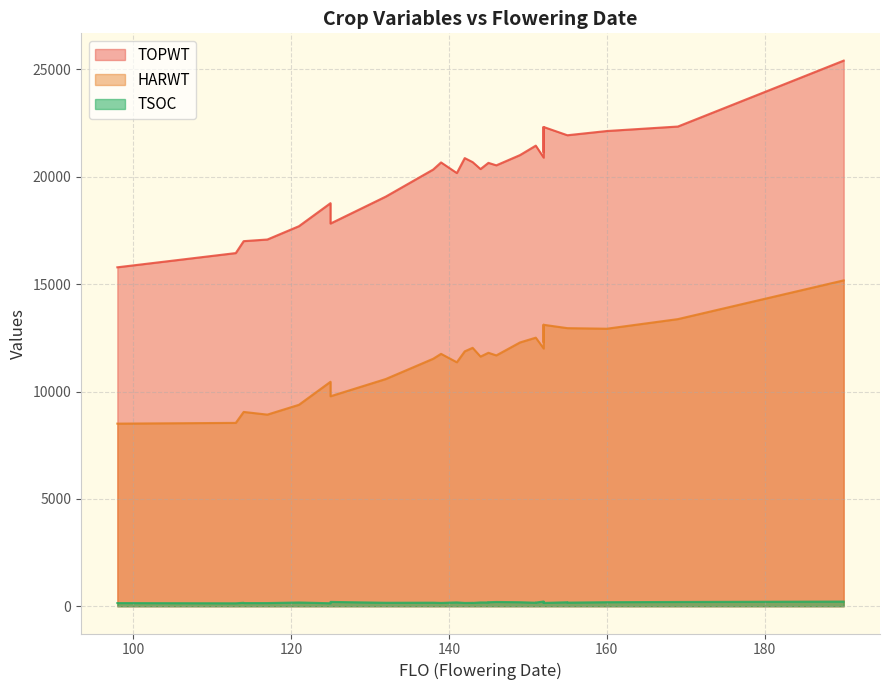

How many series are shown in this chart?

3